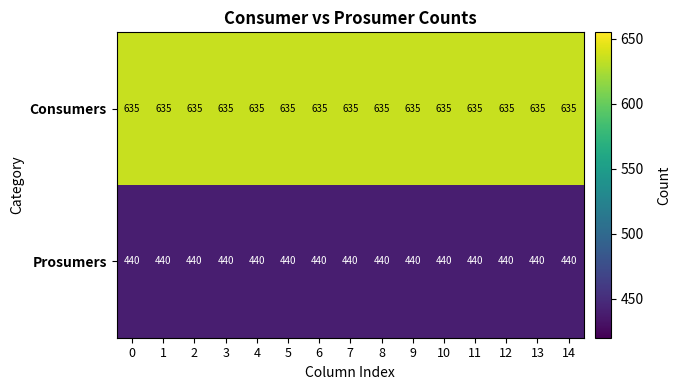

What is the sum of all Consumers values?

9525